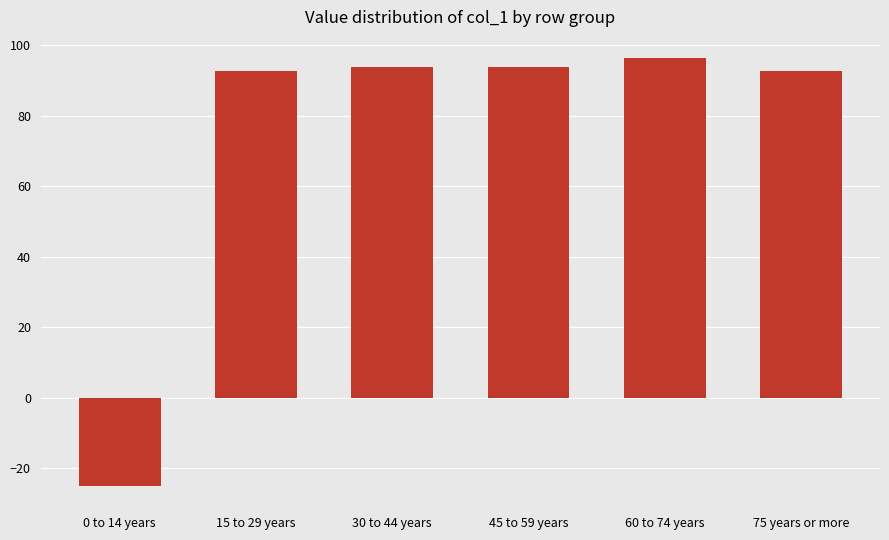

Which label corresponds to the largest value in the chart?

60 to 74 years